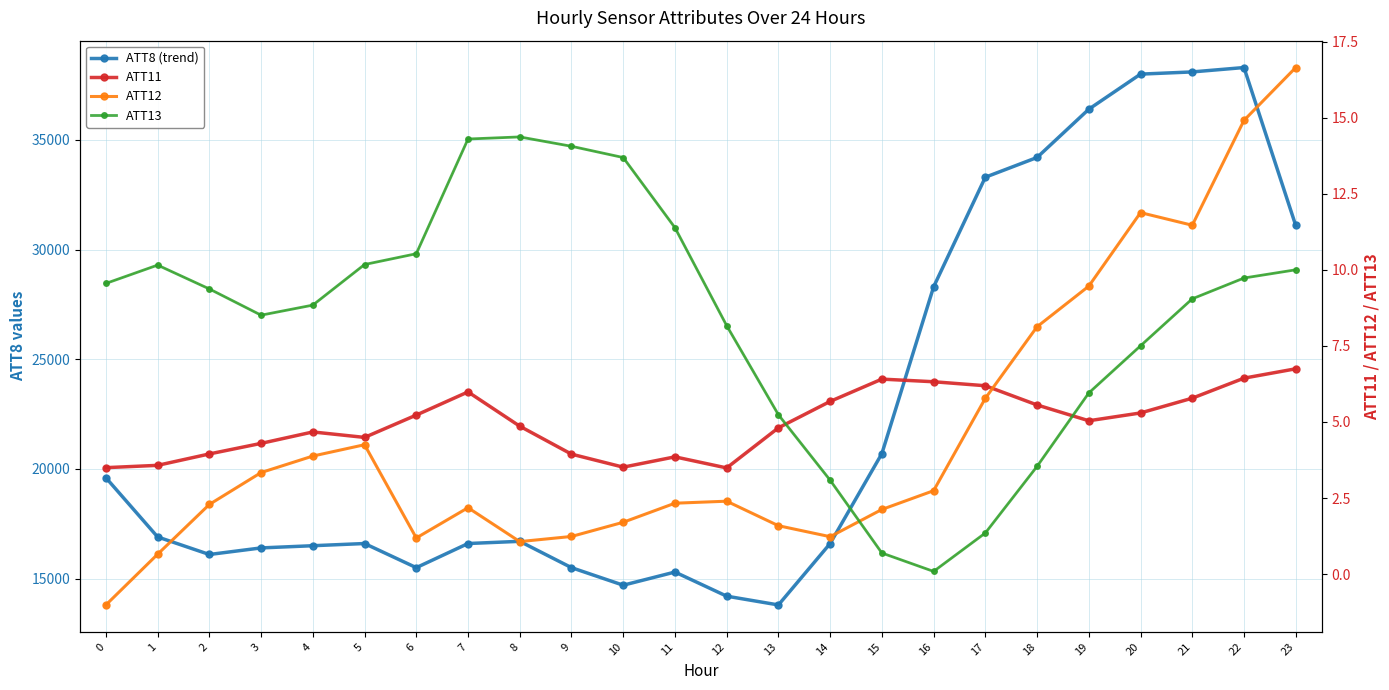

True or false: ATT8 has more than 0 points higher than both neighbors.

True